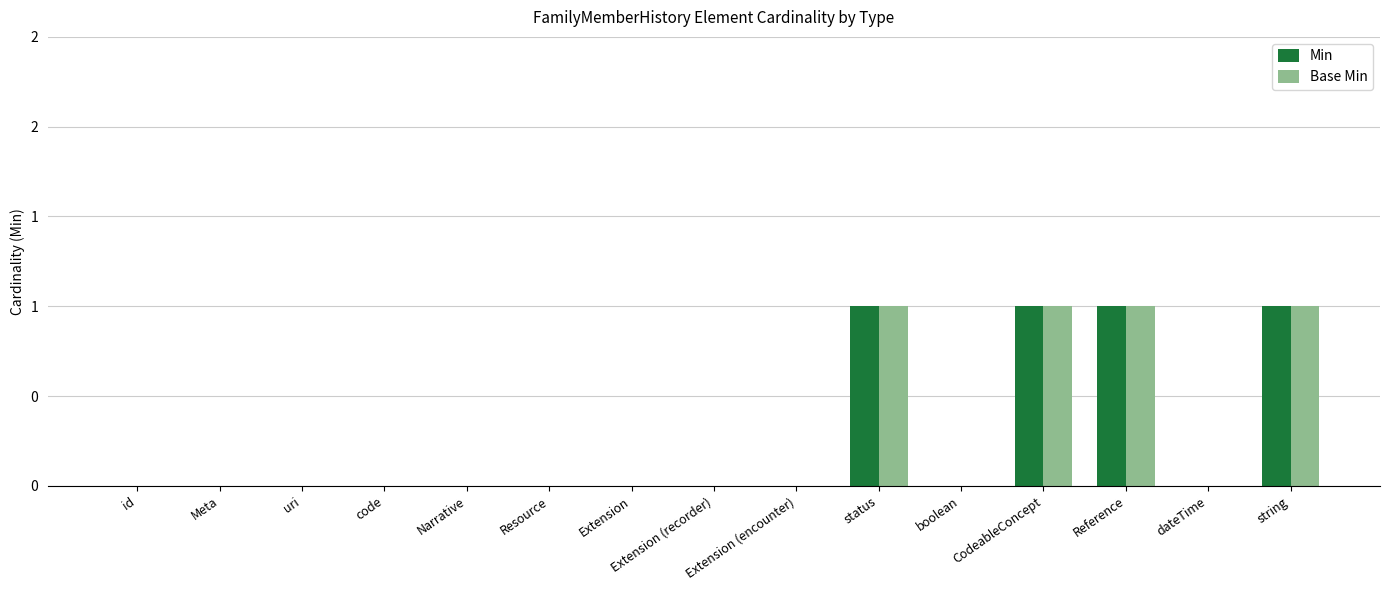

Are the bars grouped side by side (vs. stacked)?

Yes